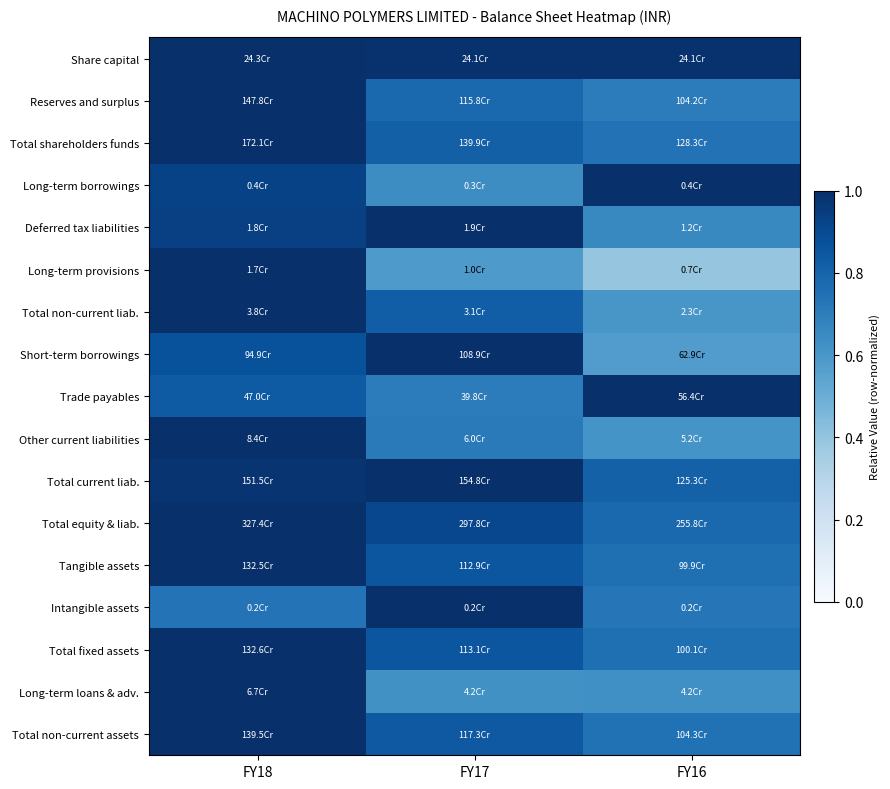

At which category is the sum across all series the highest?

FY18